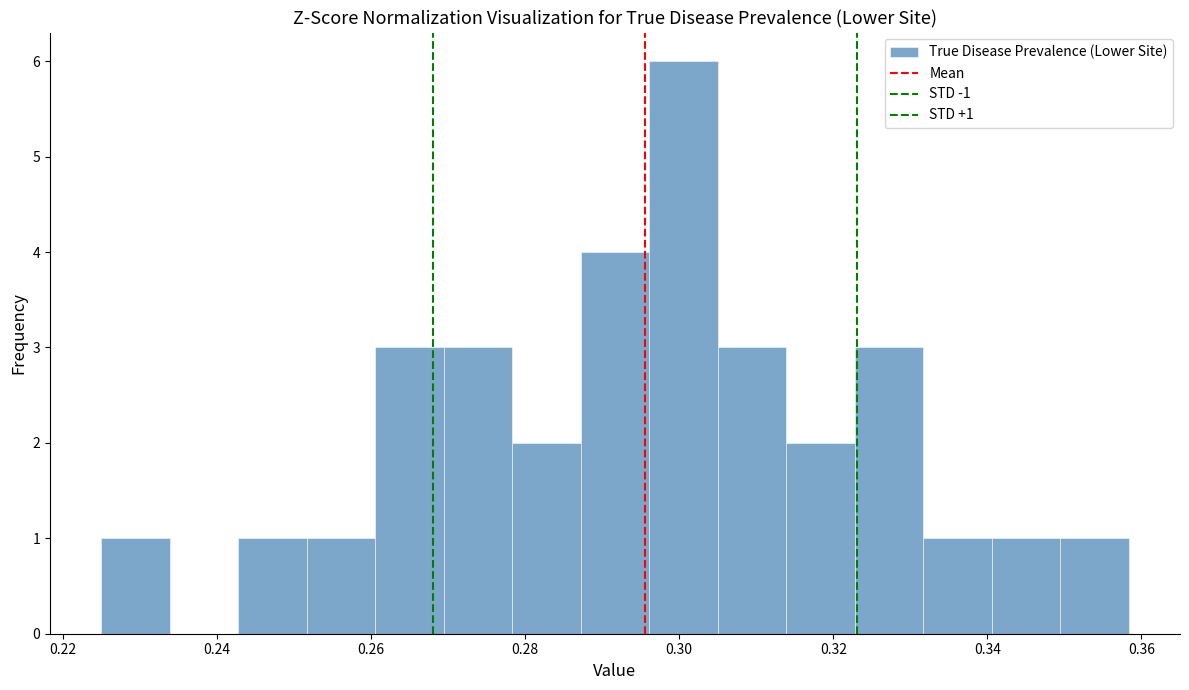

Over which range of the x-axis is the bar tallest?

0.296 to 0.306